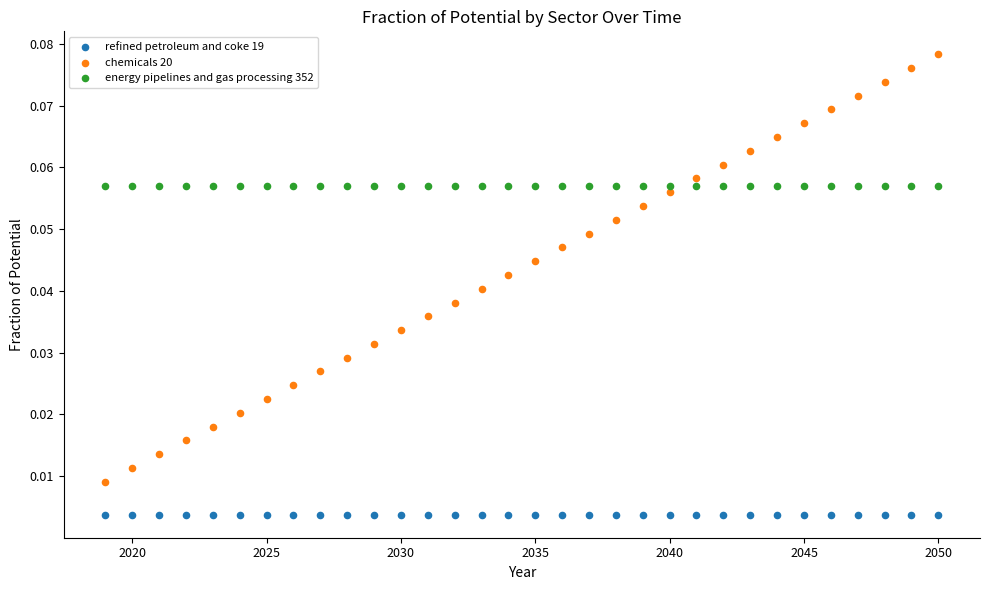

Which series reaches the minimum Y coordinate?

refined petroleum and coke 19